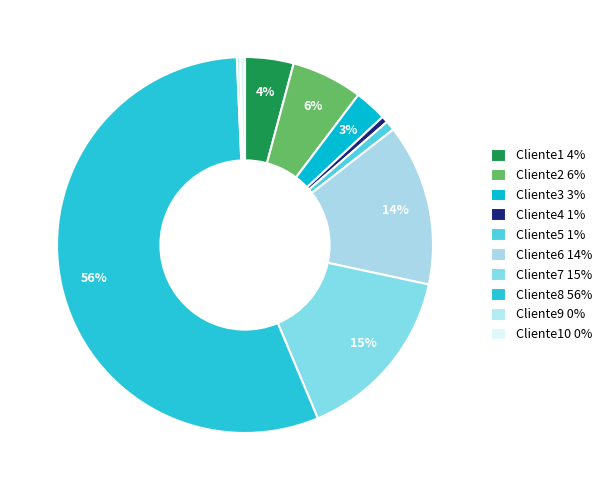

Which category has the smallest portion of the pie?

Cliente9